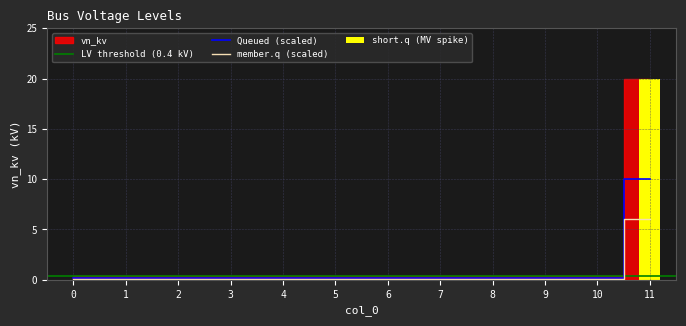

List the labels in order of value, smallest first.

0, 1, 2, 3, 4, 5, 6, 7, 8, 9, 10, 11